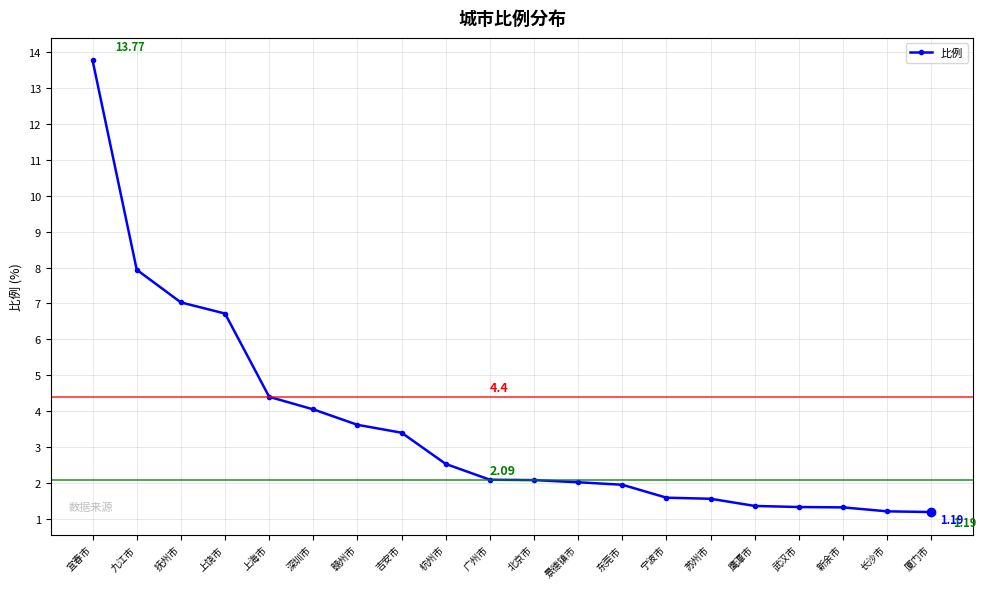

Which label corresponds to the largest value in the chart?

宜春市